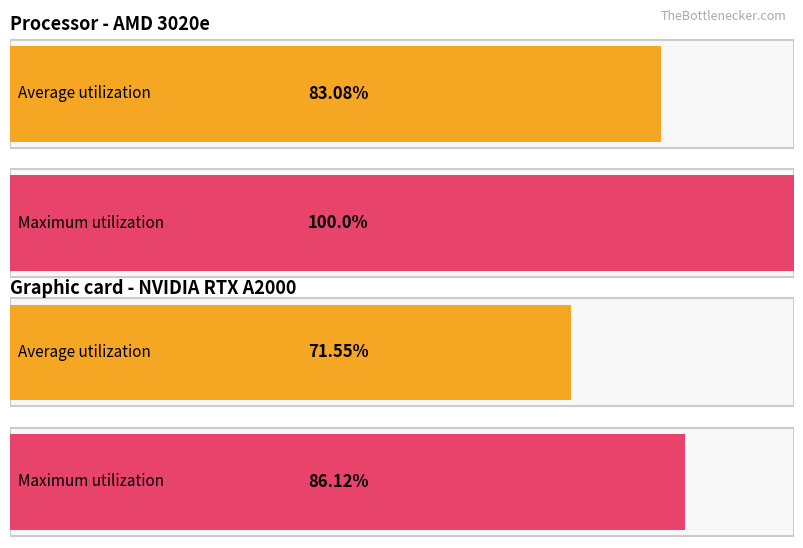

Between 2 and 3, which series saw the biggest shift?

Average utilization